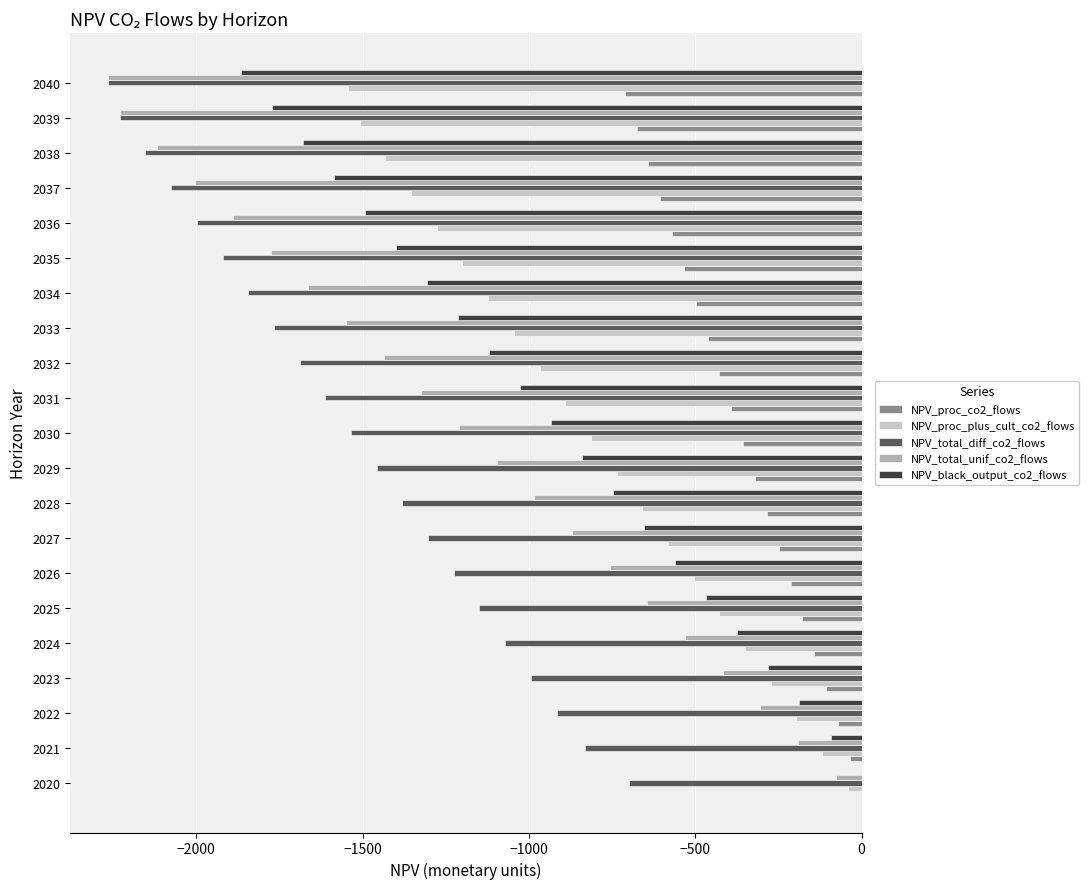

Where is NPV_proc_co2_flows nearest to the value -355?

2030